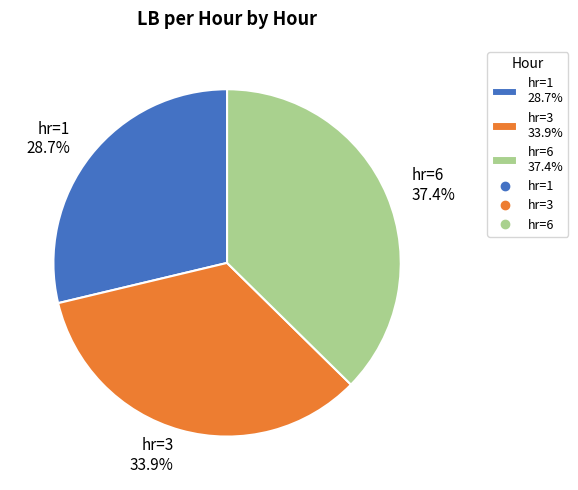

How much of the chart is everything except hr=6 37.4%?

62.6%